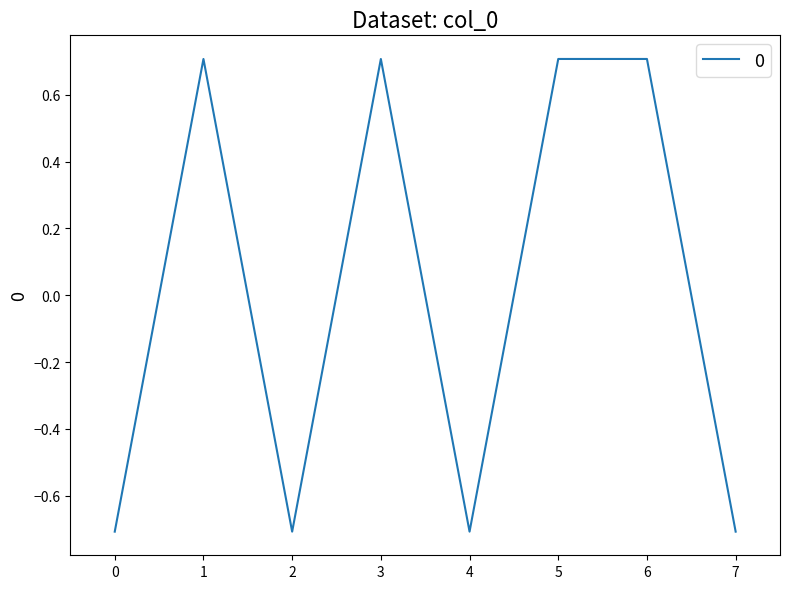

The value at 6 is 0.2. True or false?

False